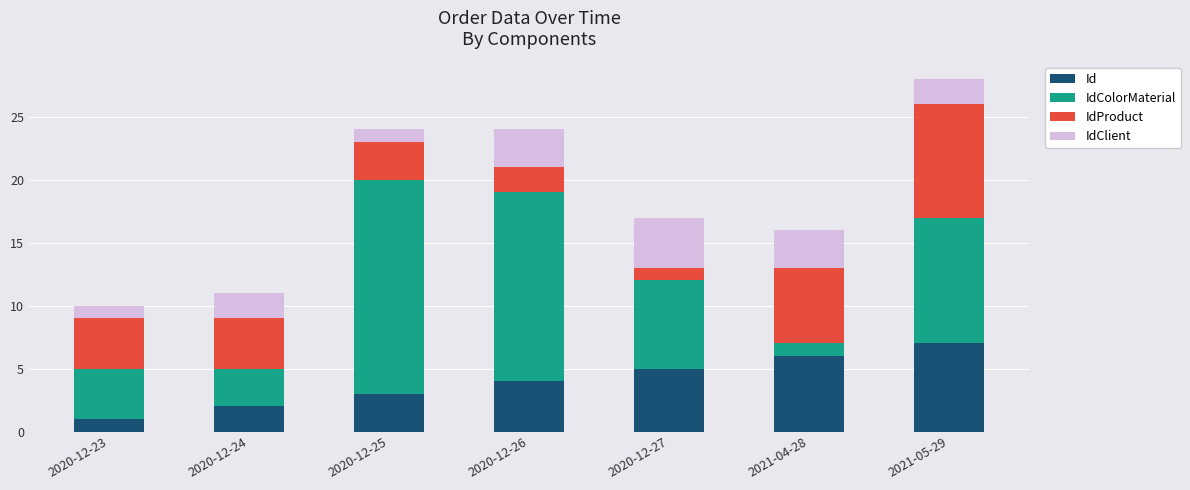

What is the total value across all series at 2020-12-25?

24